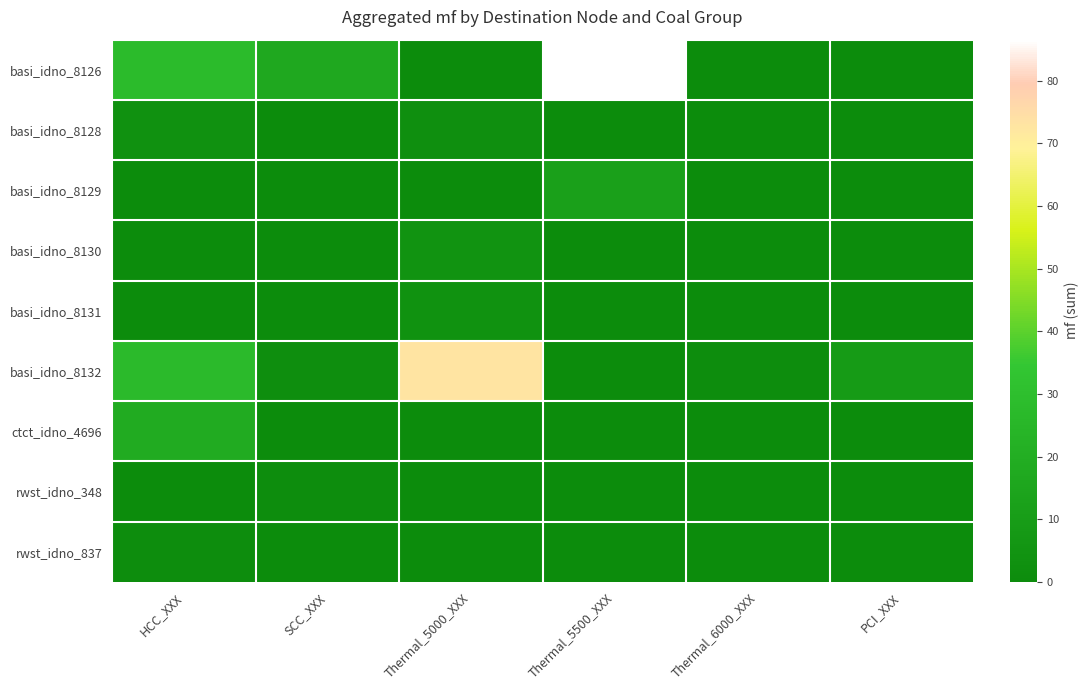

At which category is the sum across all series the highest?

Thermal_5500_XXX